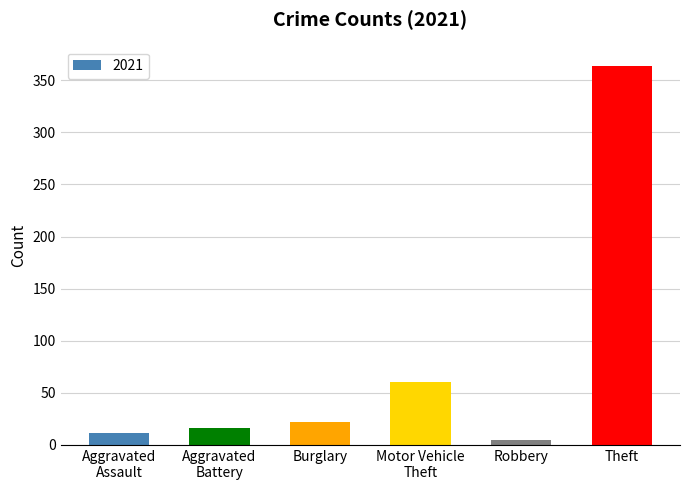

Which label corresponds to the largest value in the chart?

Theft